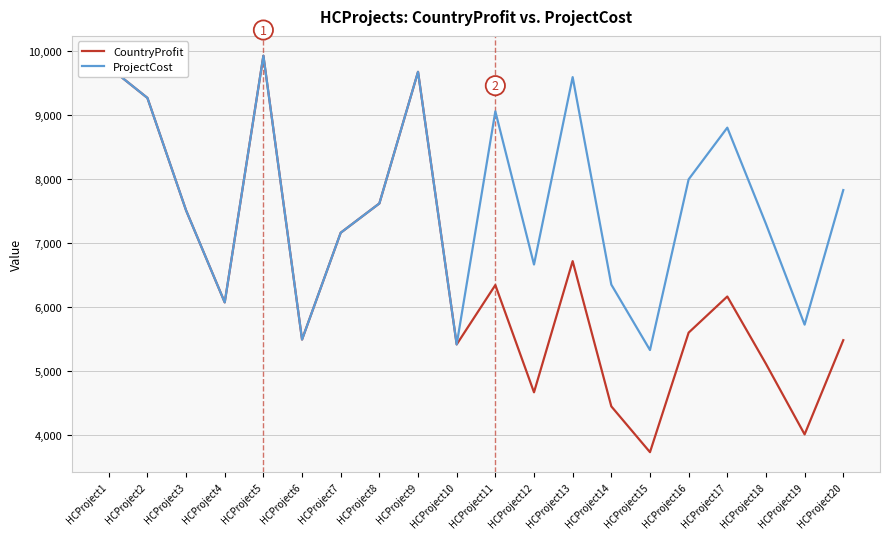

At HCProject14, list the series in order from smallest to largest.

CountryProfit, ProjectCost